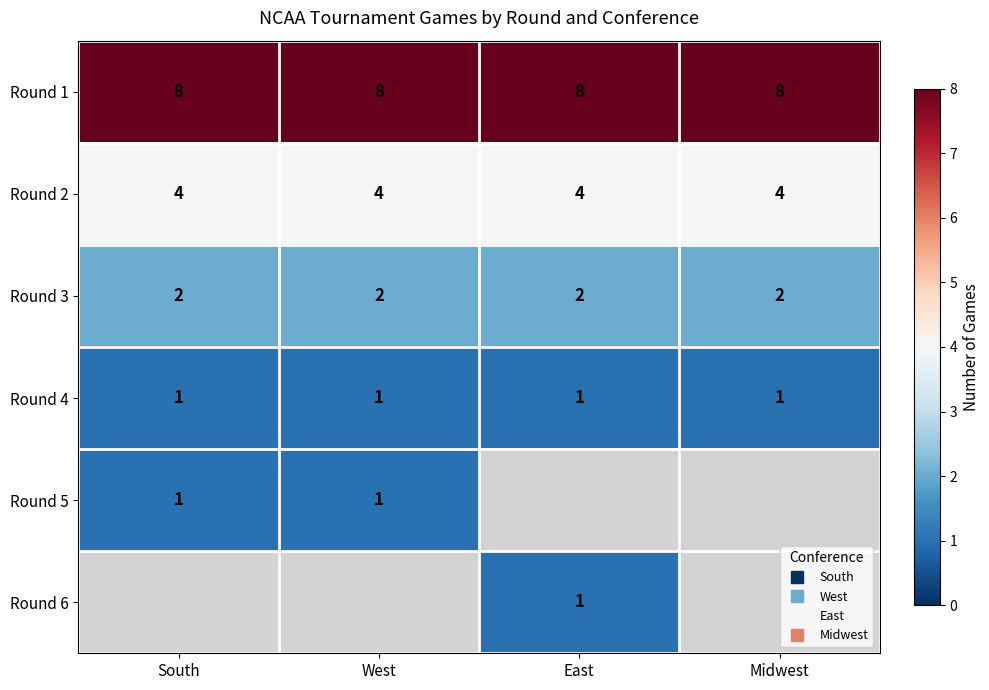

Which category has the highest value across all series?

South